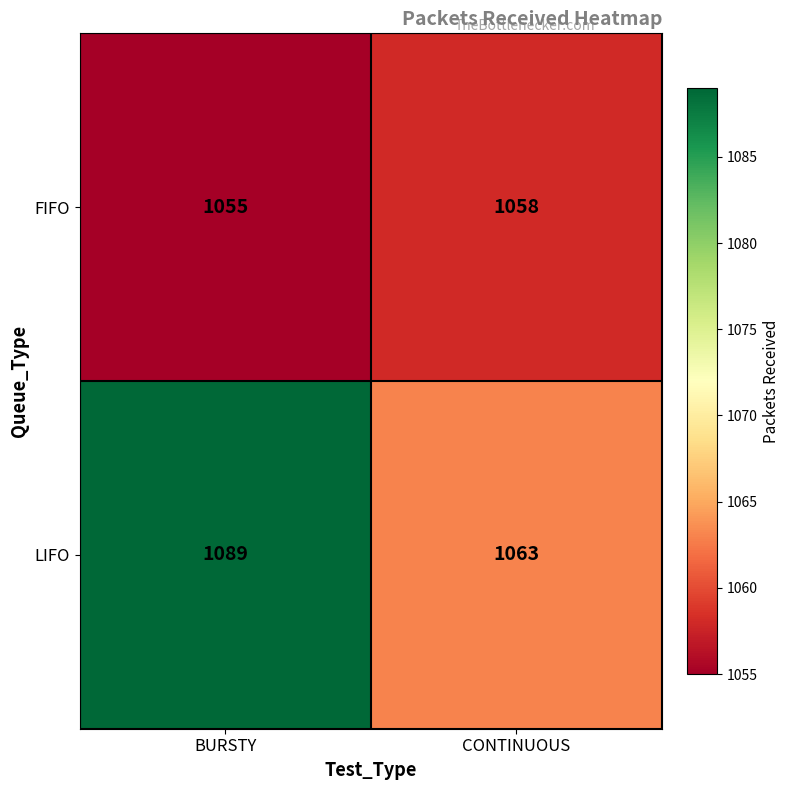

What is the spread (max minus min) of values at BURSTY?

34